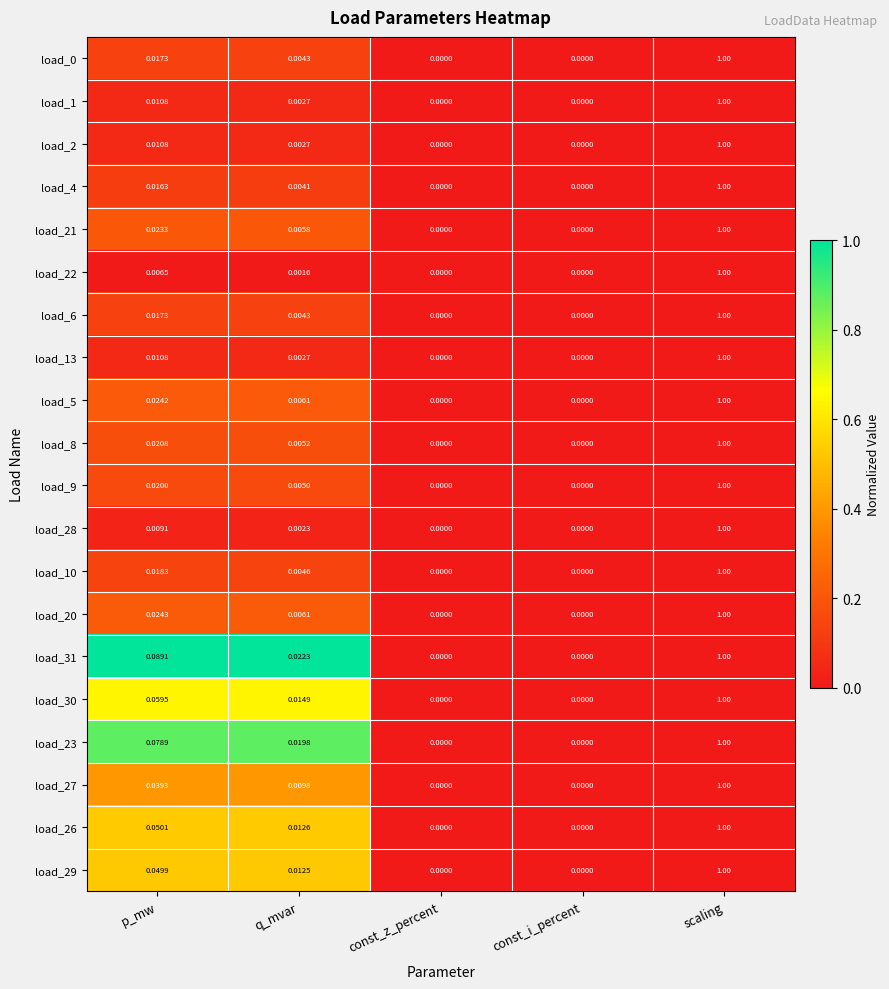

How many data points in load_0 are above 0?

3